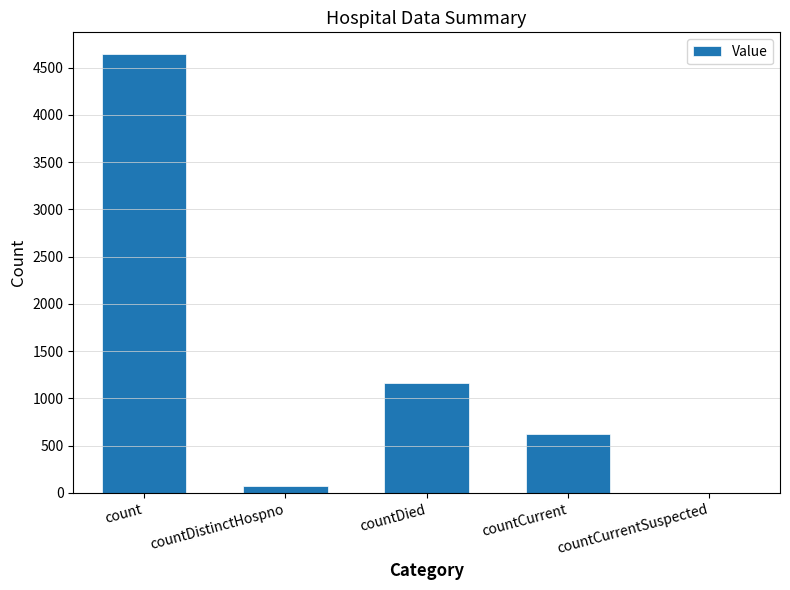

Reading right to left, what are all the values shown in this chart?

0	625	1160	76	4641